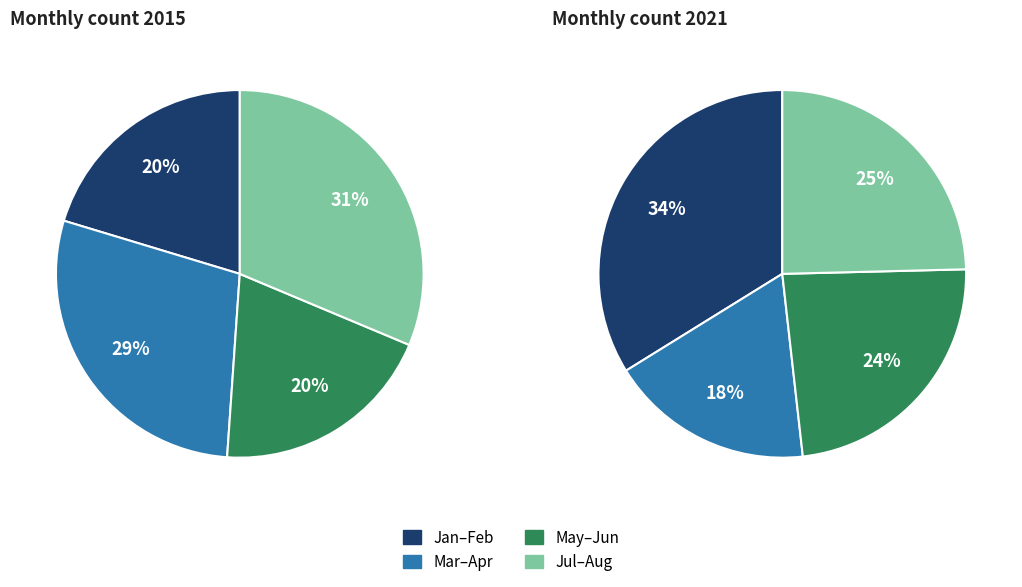

Does April represent more than half of the total?

No